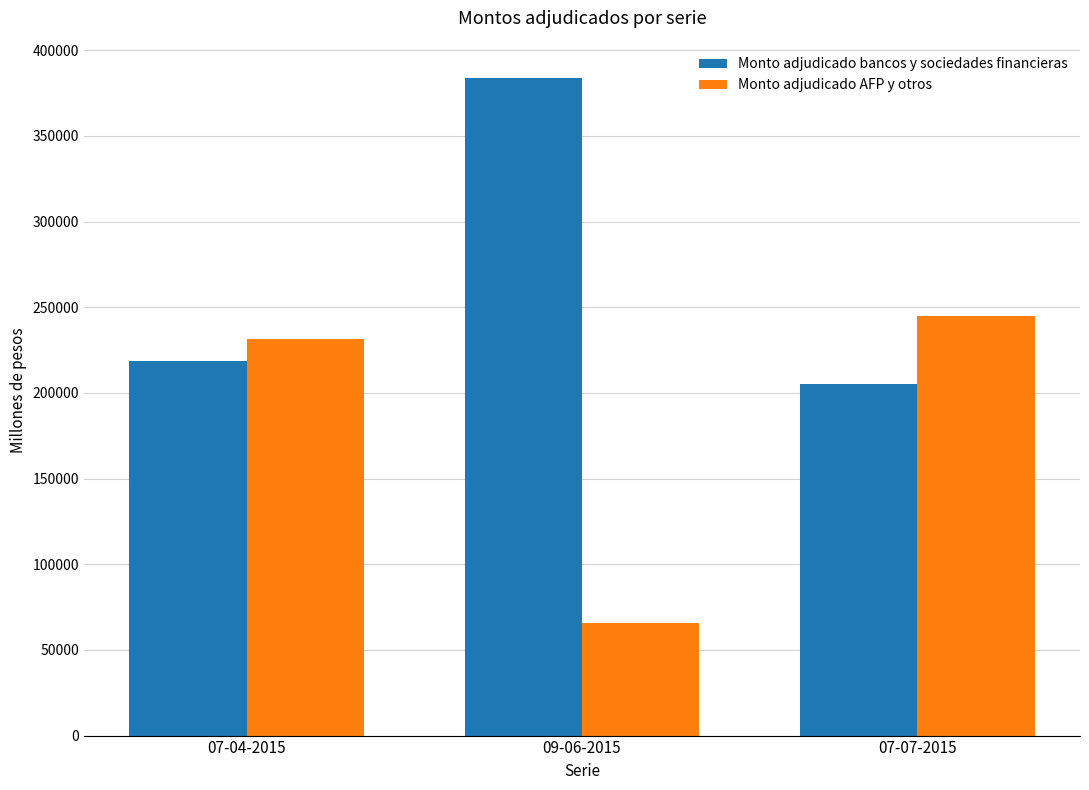

What is the spread (max minus min) of values at 09-06-2015?

318000